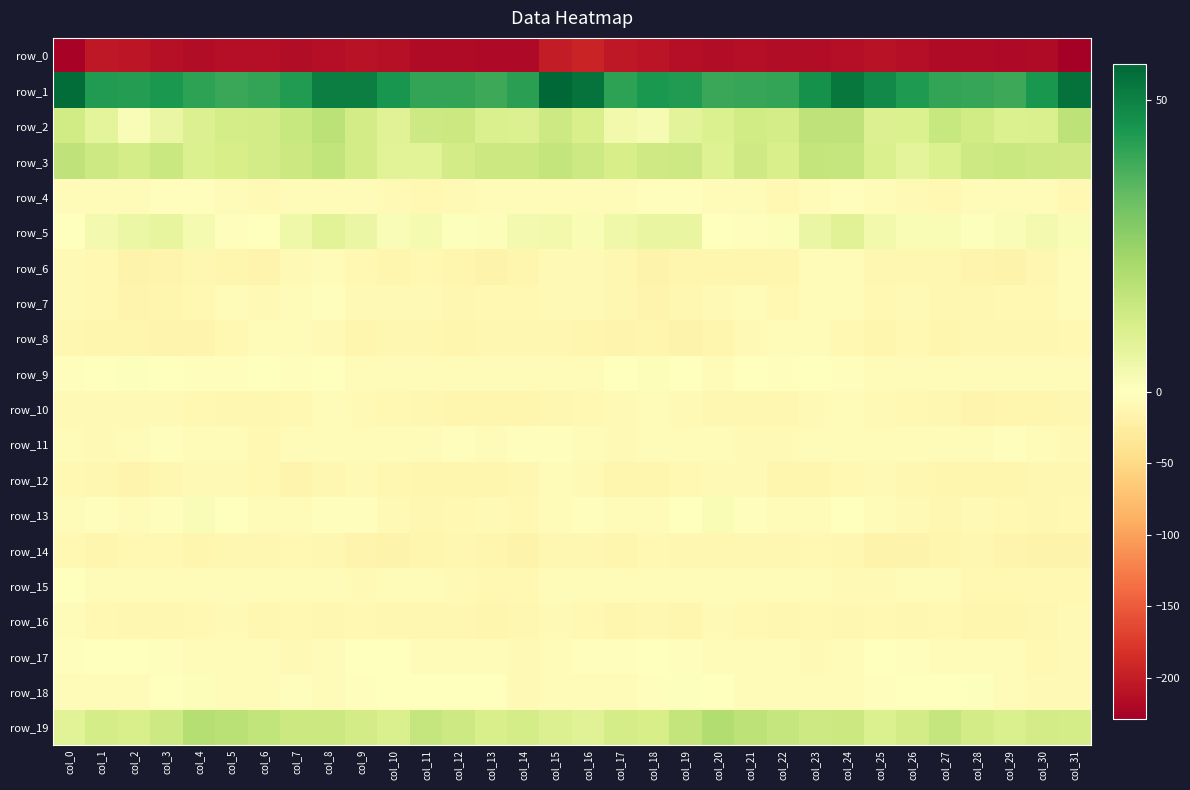

True or false: row_0 has a value of -211.3 at col_10.

True